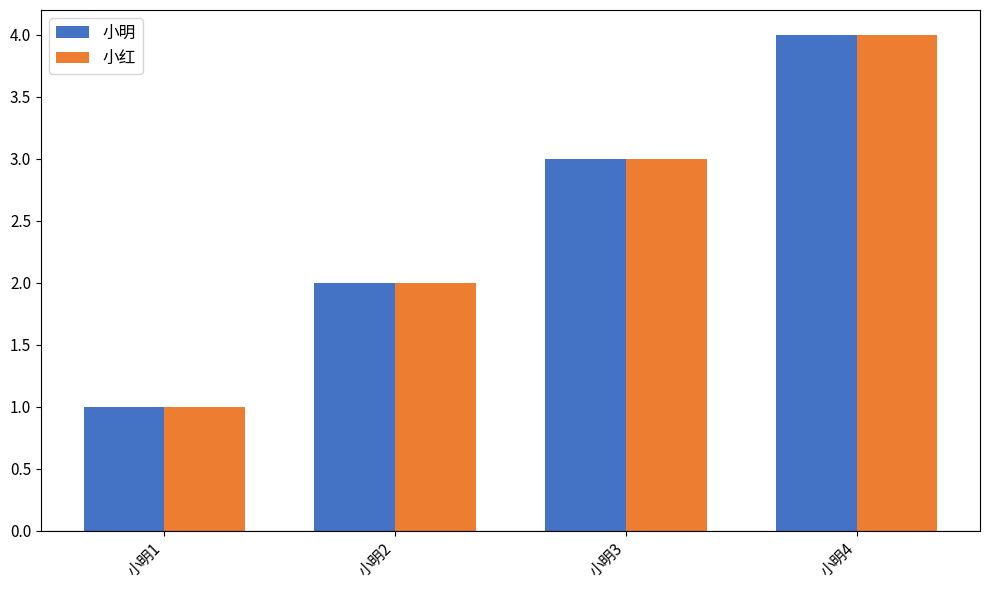

Reading right to left, transcribe all the data shown in this chart.

小明: 小明4=4	小明3=3	小明2=2	小明1=1
小红: 小明4=4	小明3=3	小明2=2	小明1=1